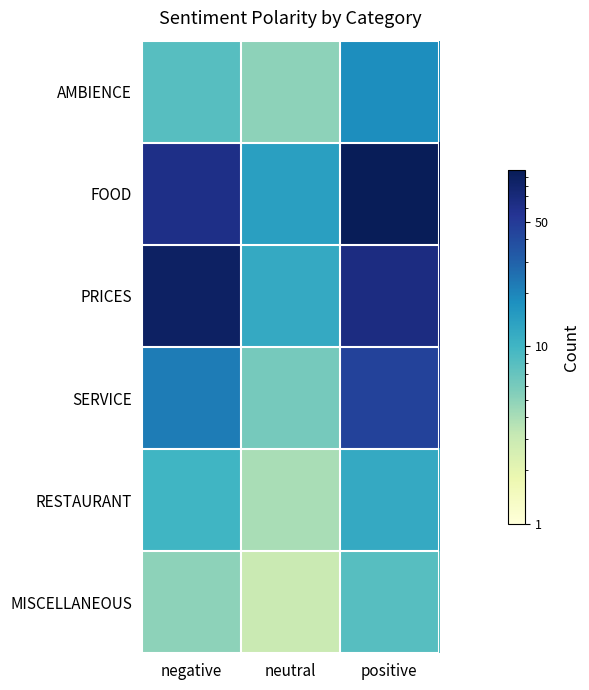

What is the difference between the highest and lowest values at neutral?

11